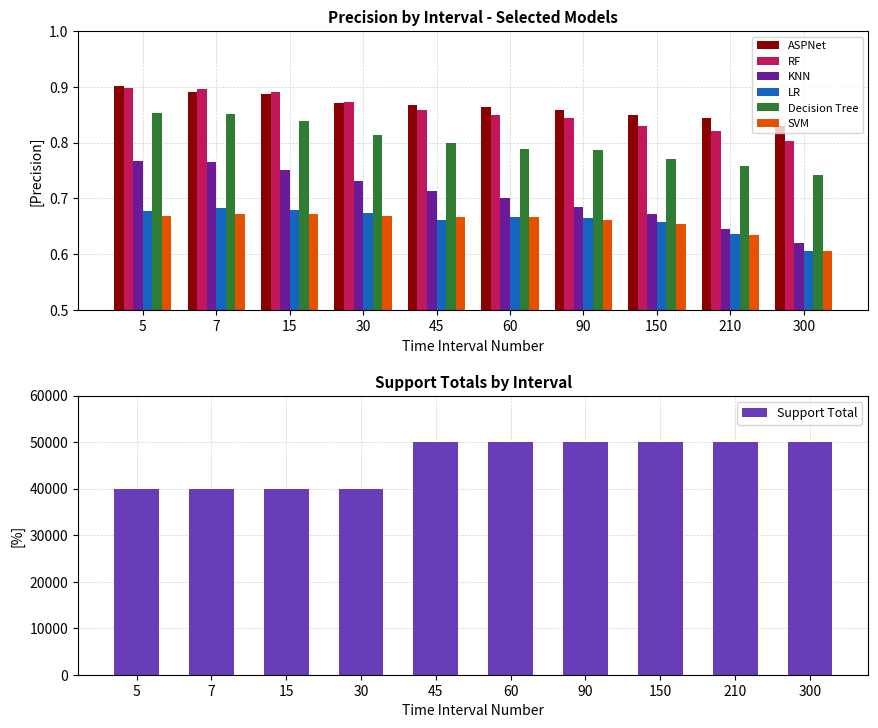

The value of Support Total at 45 is 12404. True or false?

False